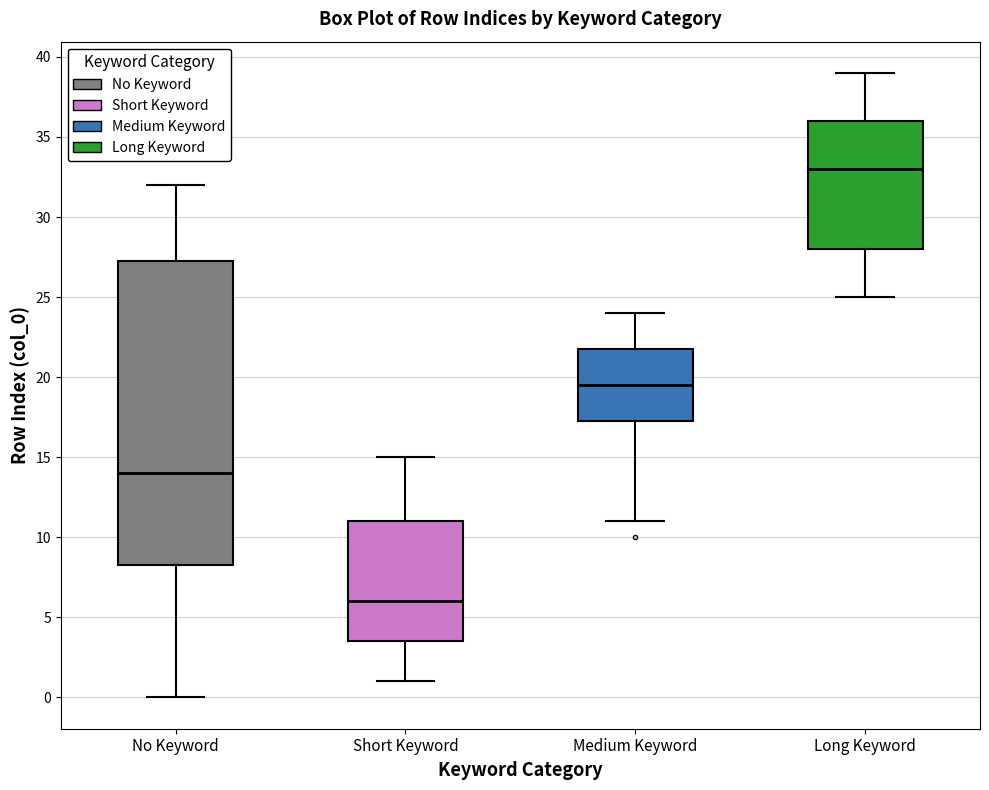

Reading left to right, read every box against the y-axis: the position of its median line, the range the box covers, and the ends of its whiskers. The values are not printed on the chart, so give them approximately, as read against the axis.

No Keyword: median 14.0, box 8.5 to 27.5, whiskers 0.0 to 32.0
Short Keyword: median 6.0, box 3.5 to 11.0, whiskers 1.0 to 15.0
Medium Keyword: median 19.5, box 17.5 to 22.0, whiskers 11.0 to 24.0
Long Keyword: median 33.0, box 28.0 to 36.0, whiskers 25.0 to 39.0